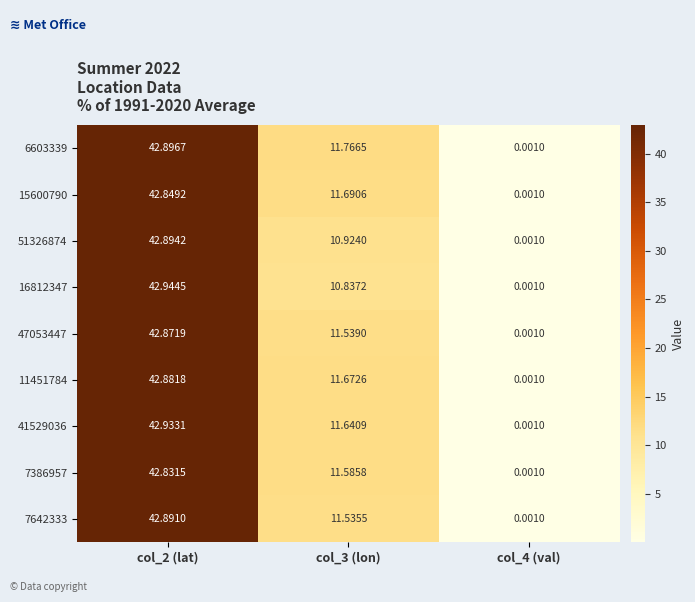

Reading right to left, extract all data points from this chart.

6603339: col_4 (val)=0.0	col_3 (lon)=11.8	col_2 (lat)=42.9
15600790: col_4 (val)=0.0	col_3 (lon)=11.7	col_2 (lat)=42.8
51326874: col_4 (val)=0.0	col_3 (lon)=10.9	col_2 (lat)=42.9
16812347: col_4 (val)=0.0	col_3 (lon)=10.8	col_2 (lat)=42.9
47053447: col_4 (val)=0.0	col_3 (lon)=11.5	col_2 (lat)=42.9
11451784: col_4 (val)=0.0	col_3 (lon)=11.7	col_2 (lat)=42.9
41529036: col_4 (val)=0.0	col_3 (lon)=11.6	col_2 (lat)=42.9
7386957: col_4 (val)=0.0	col_3 (lon)=11.6	col_2 (lat)=42.8
7642333: col_4 (val)=0.0	col_3 (lon)=11.5	col_2 (lat)=42.9